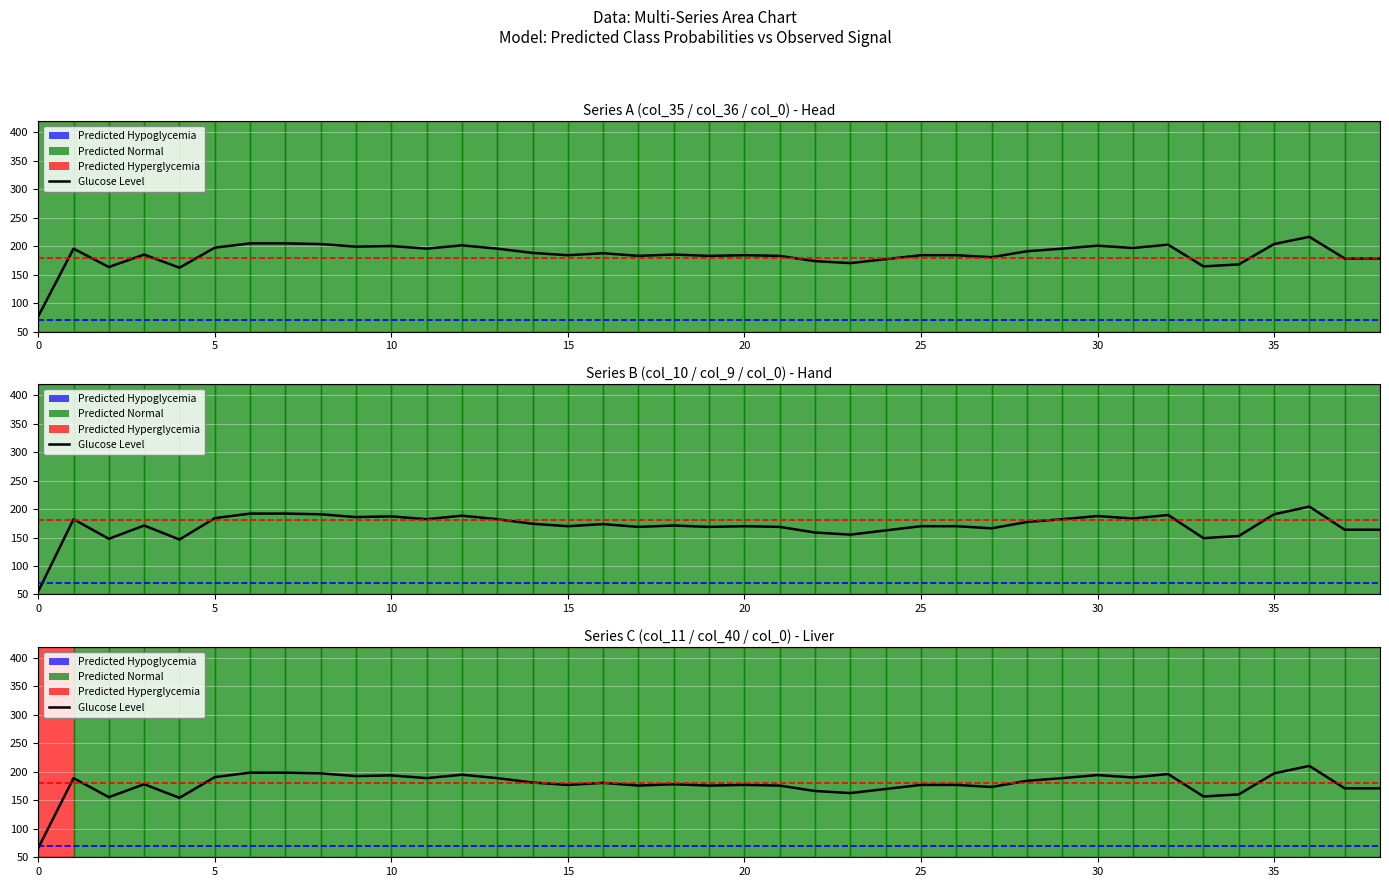

What value does the data have at 25?

177.0